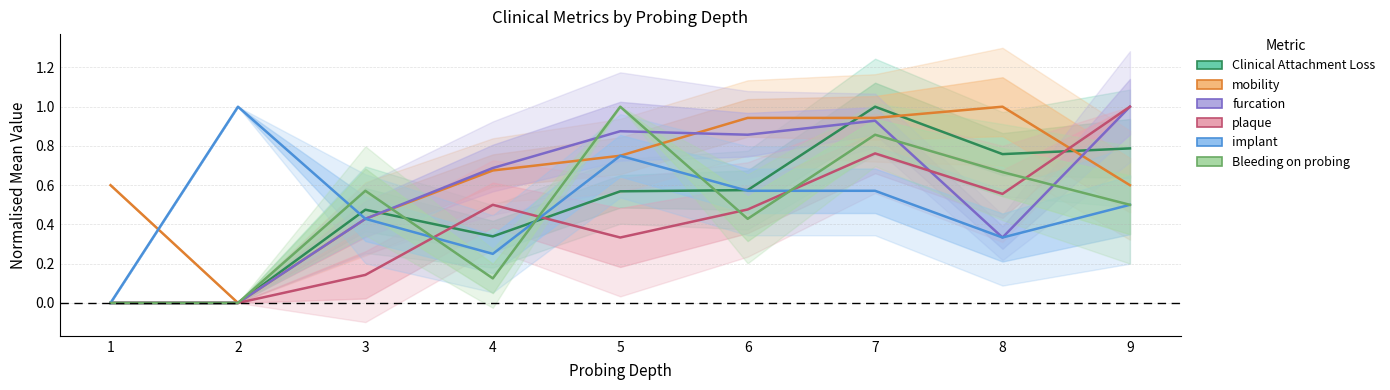

True or false: Bleeding on probing has a value of -0.5 at 2.

False